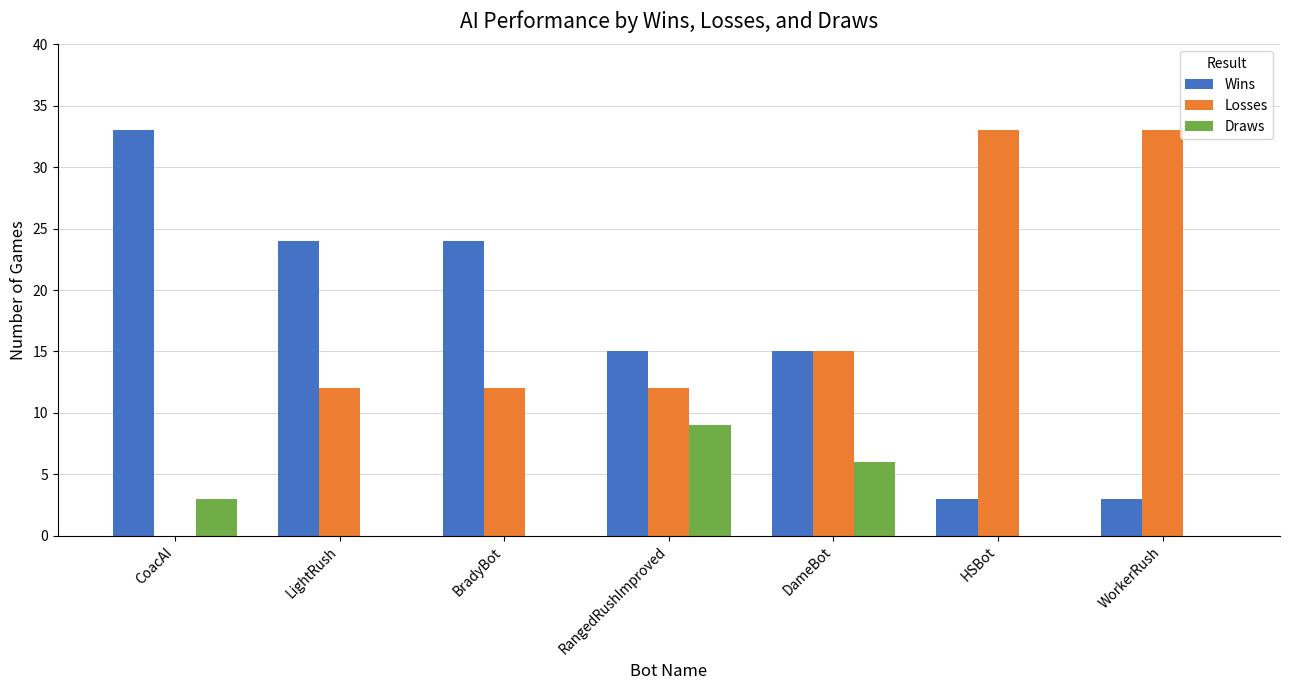

How many Draws values are between 0 and 6?

6